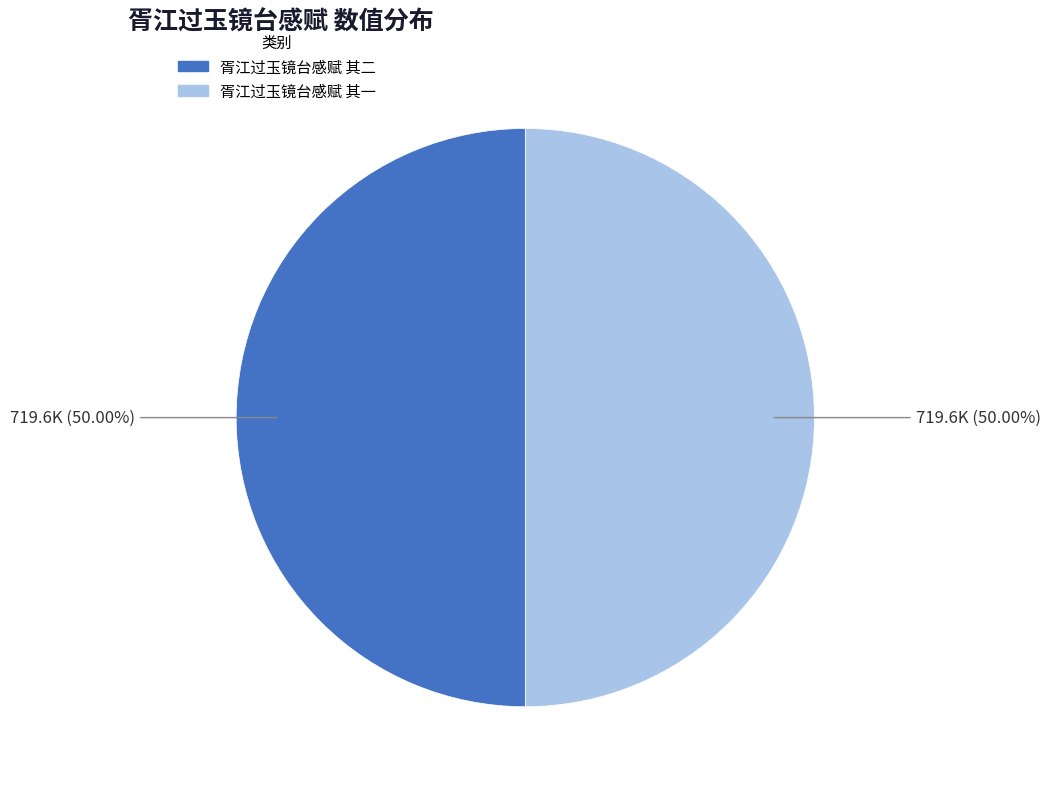

Approximately how many times larger is the value at 胥江过玉镜台感赋 其一 compared to 胥江过玉镜台感赋 其二?

1.0